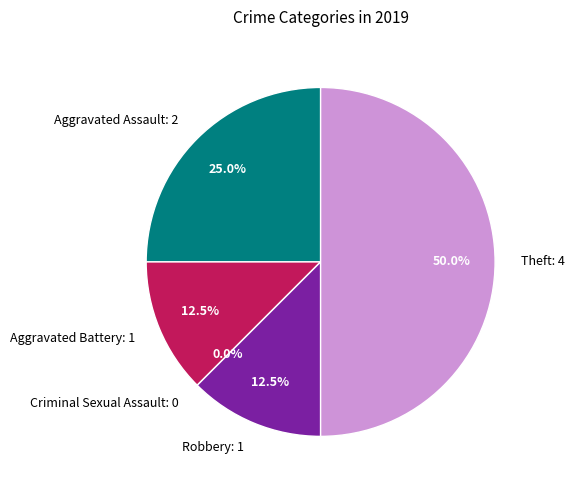

Count the number of slices in the pie.

5